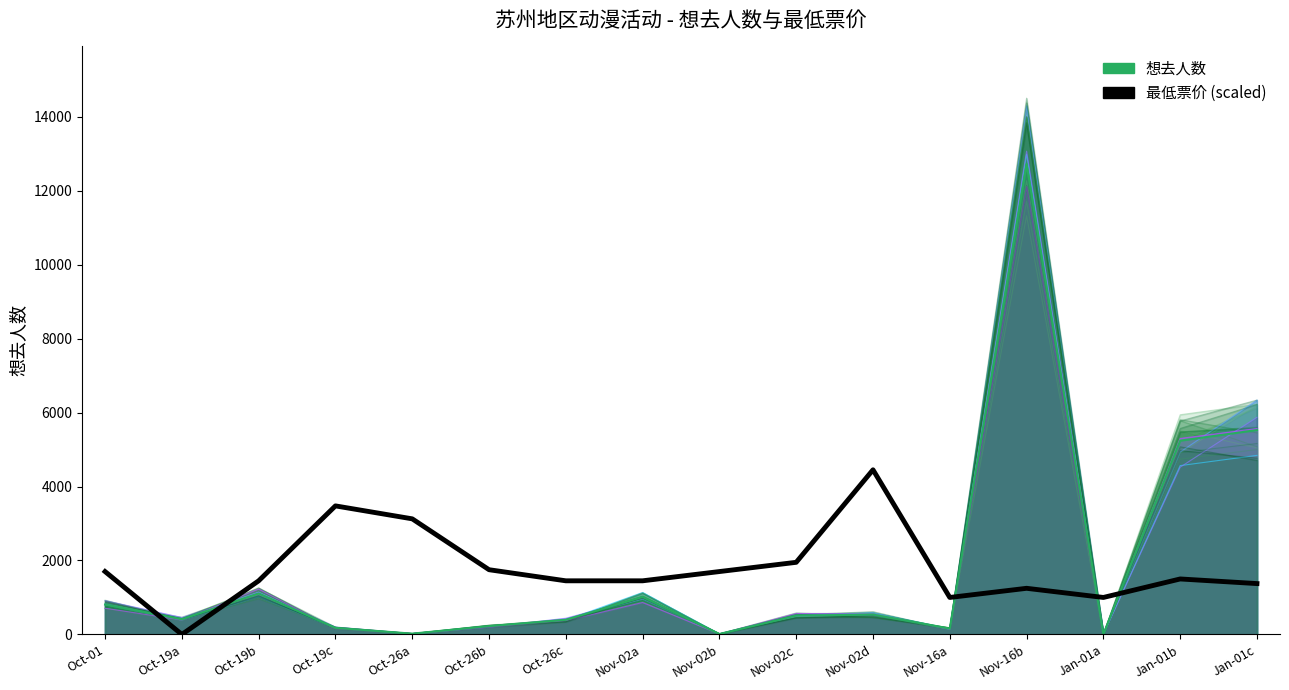

What is the sum of all 想去人数 values?

28878.0